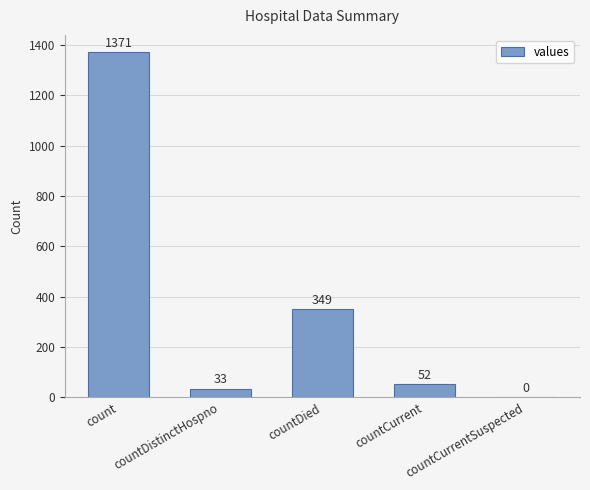

What is the change in value from count to countDistinctHospno?

-1338